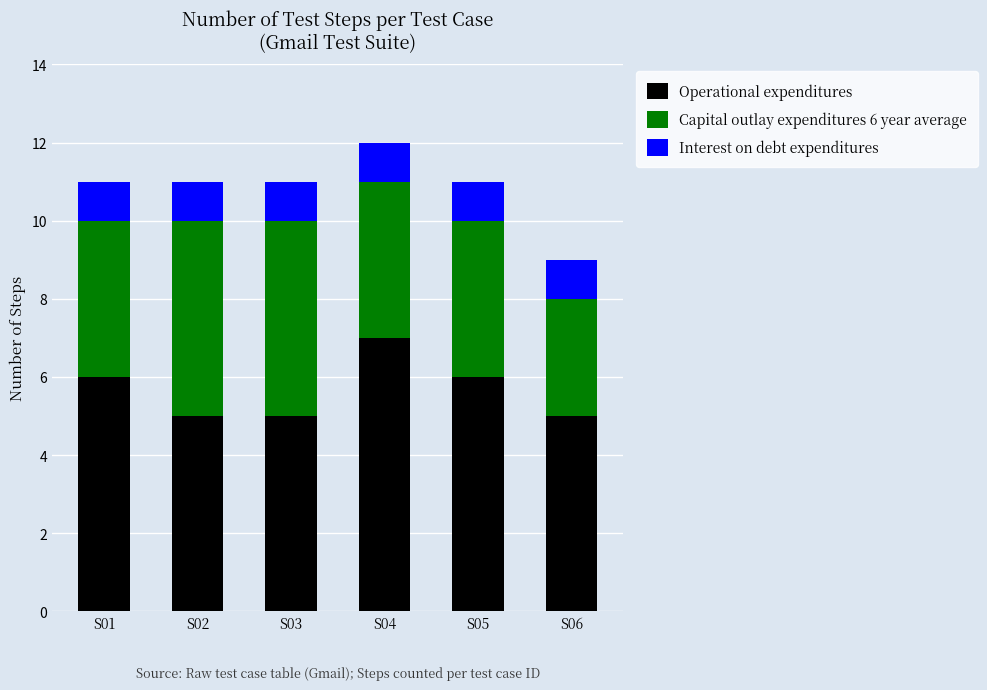

At which category is the sum across all series the highest?

S04